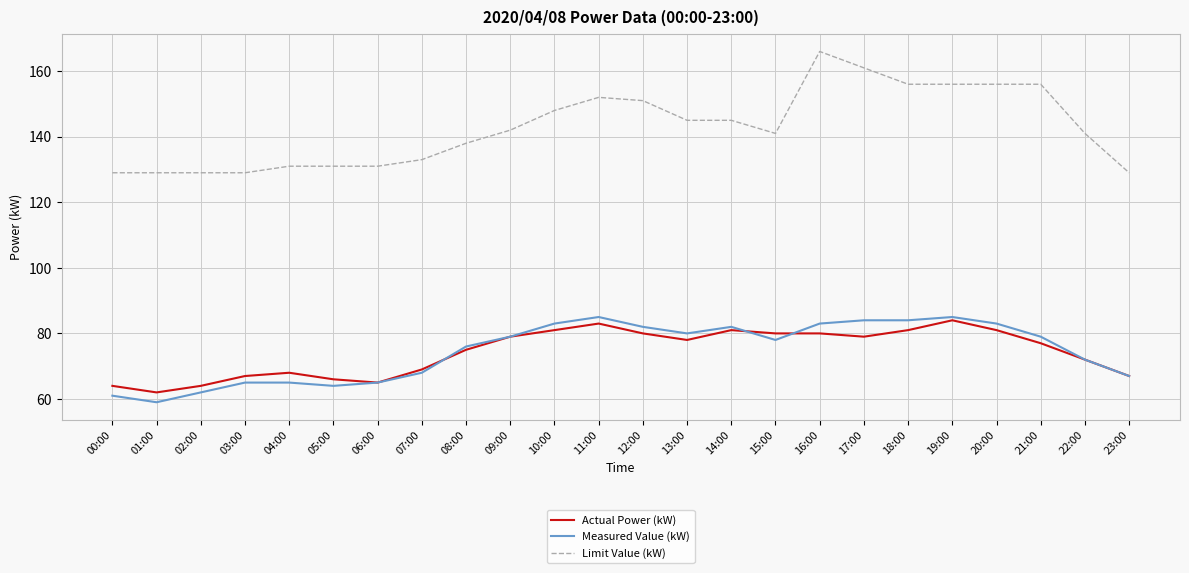

What position from the left is 23:00?

24